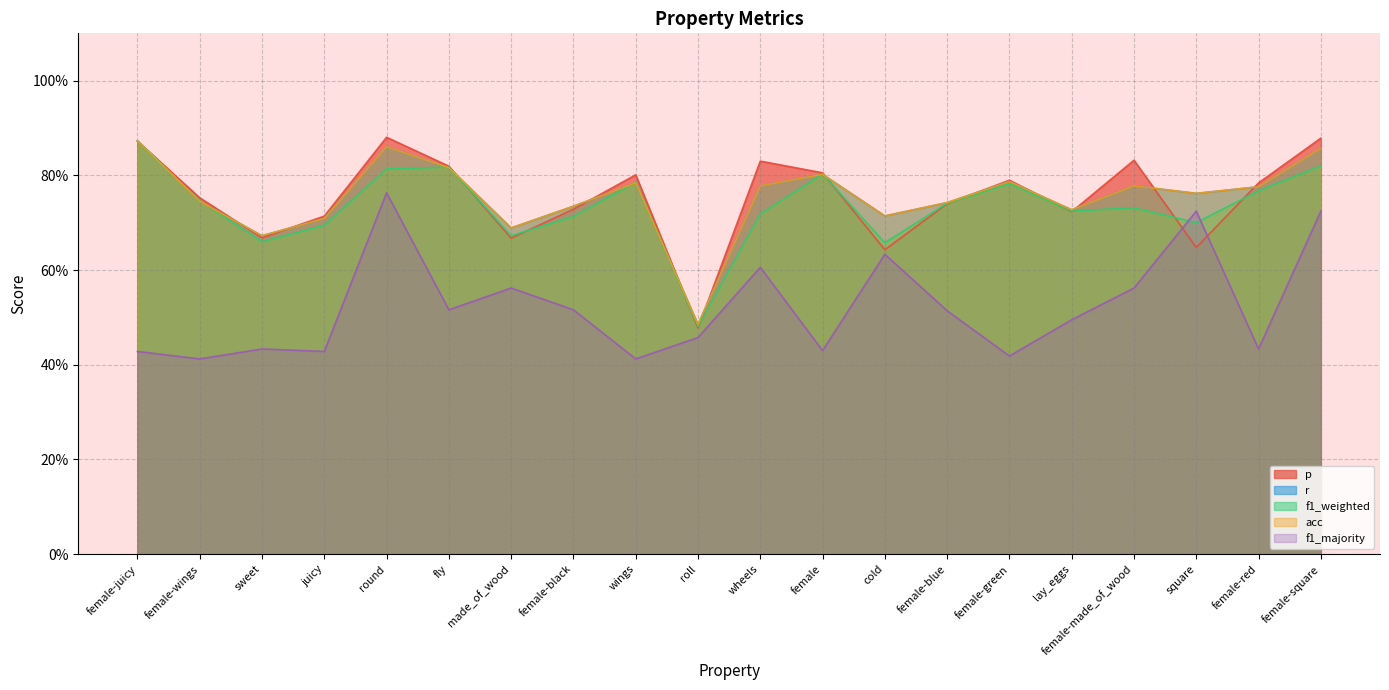

Where is f1_majority nearest to the value 0?

female-wings